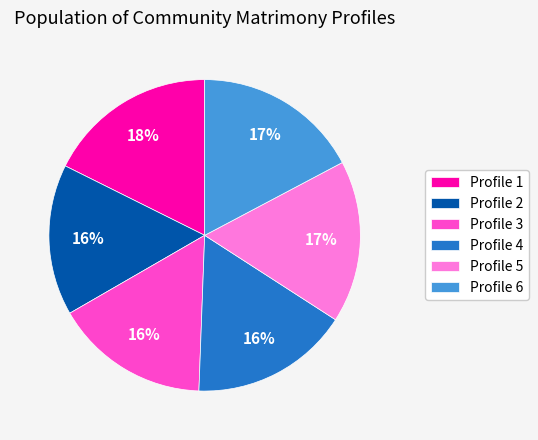

To the nearest percent, what is the average slice percentage?

17%